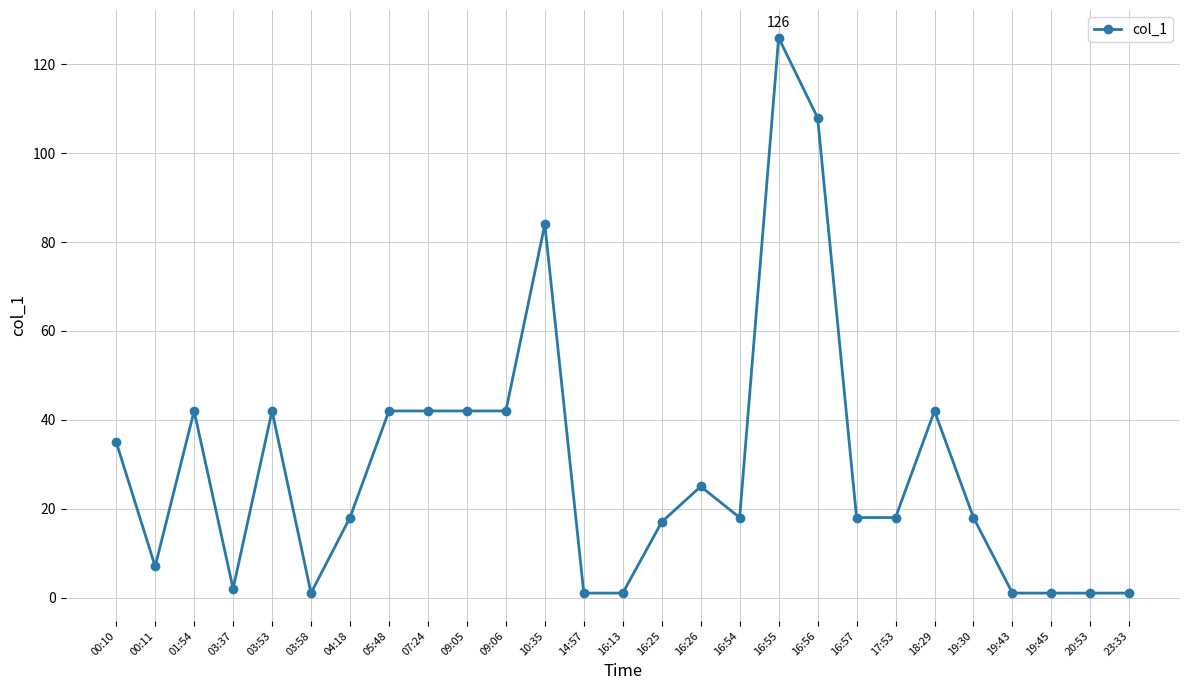

At which category does the data reach its first local peak?

01:54